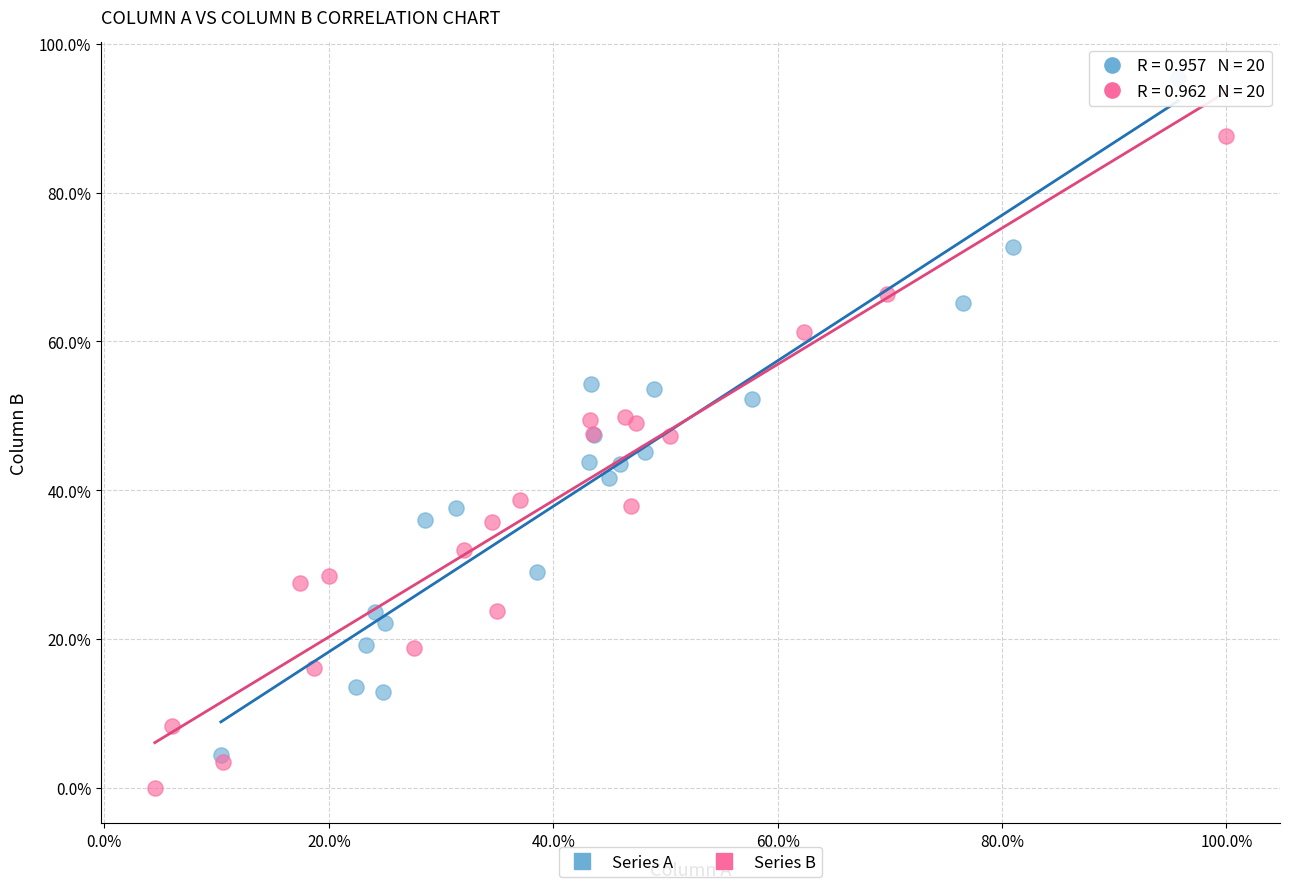

What are all the series names shown in the legend?

Series A, Series B